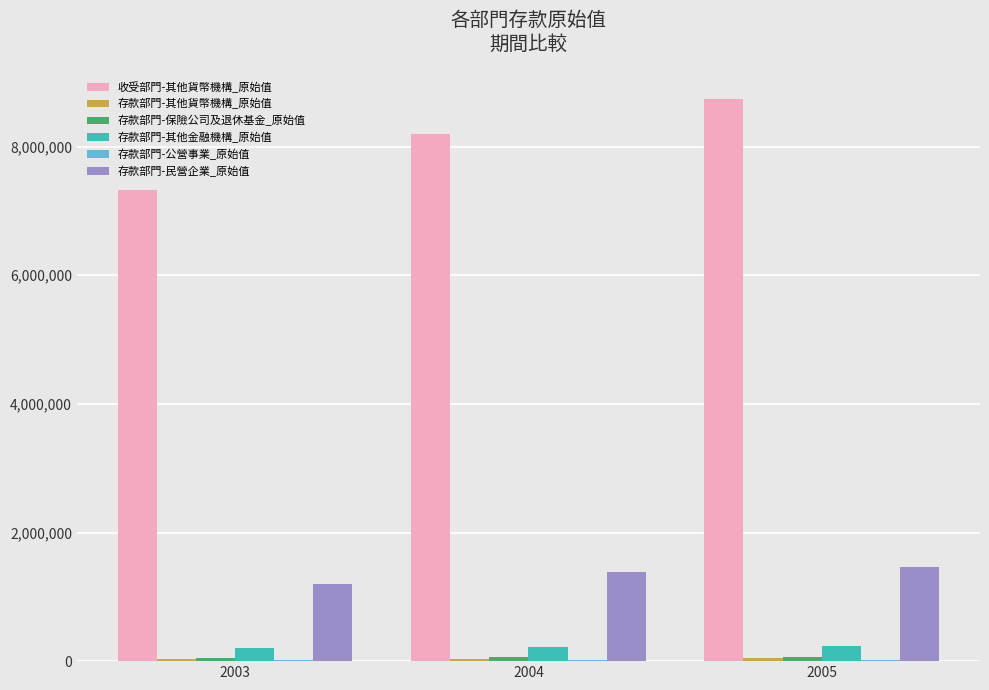

The value of 存款部門-其他金融機構_原始值 at 2004 is 212509. True or false?

True